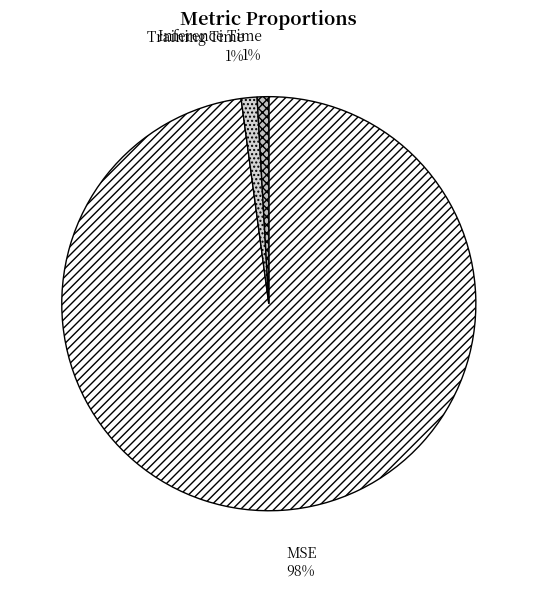

To the nearest percent, what percentage of the pie is Inference Time?

1%